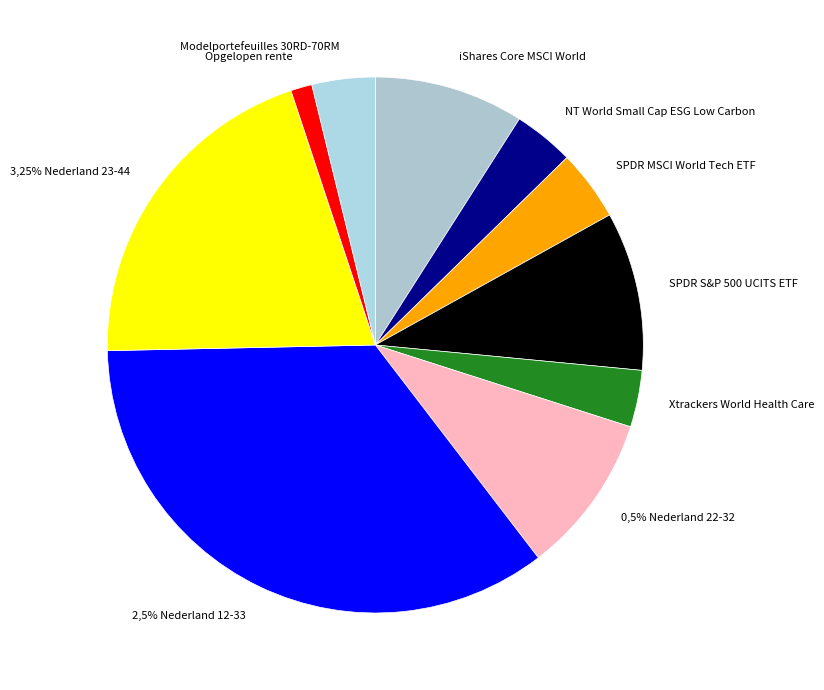

To the nearest percent, what percentage of the pie is 2,5% Nederland 12-33?

35%